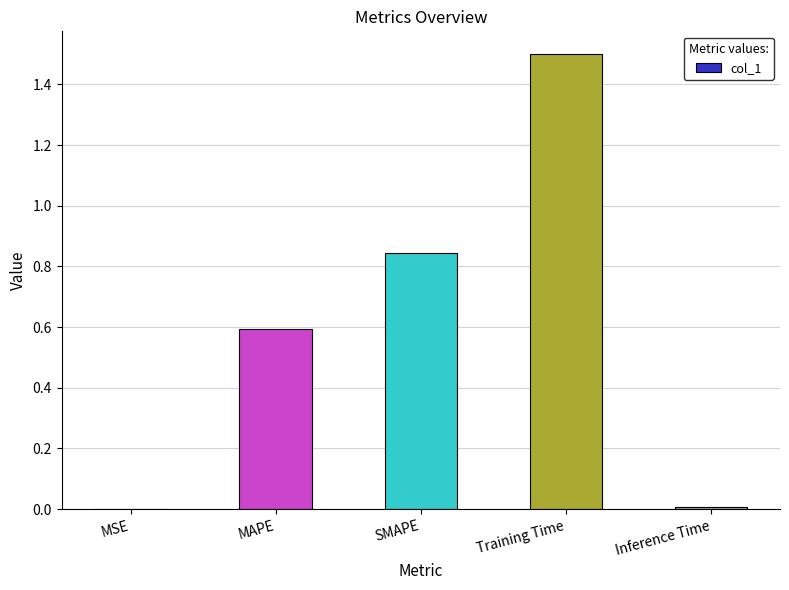

What is the sum of all values?

2.9